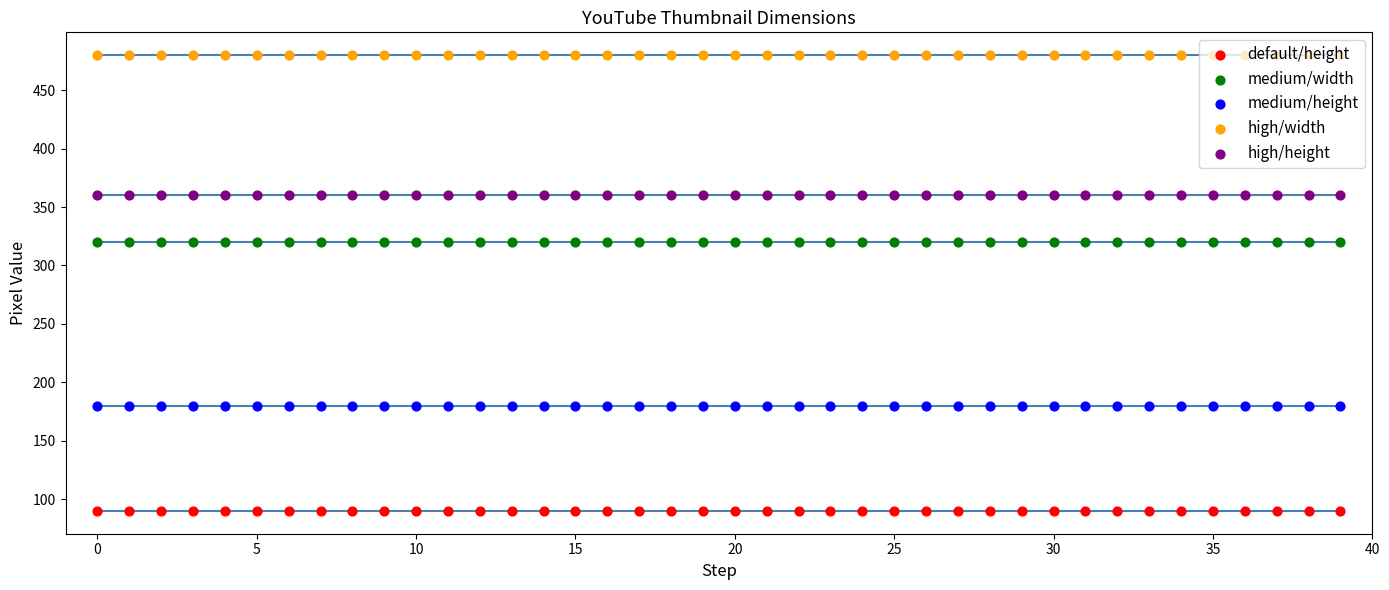

Which series reaches the minimum Y coordinate?

default/height